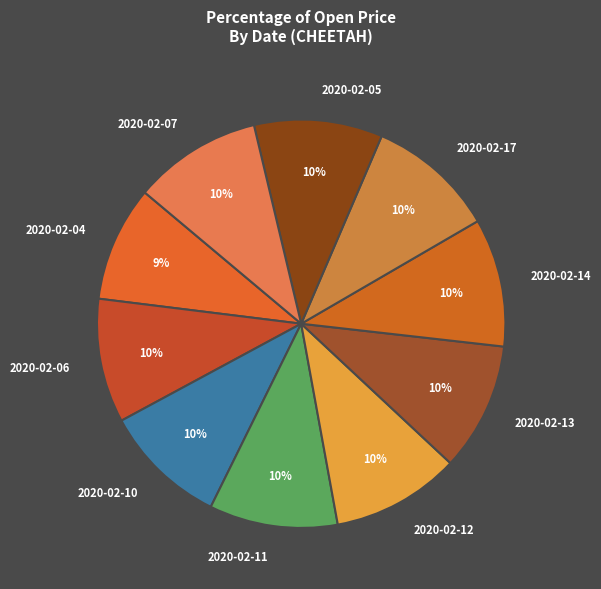

The 2020-02-04 slice represents 18% of the pie. True or false?

False